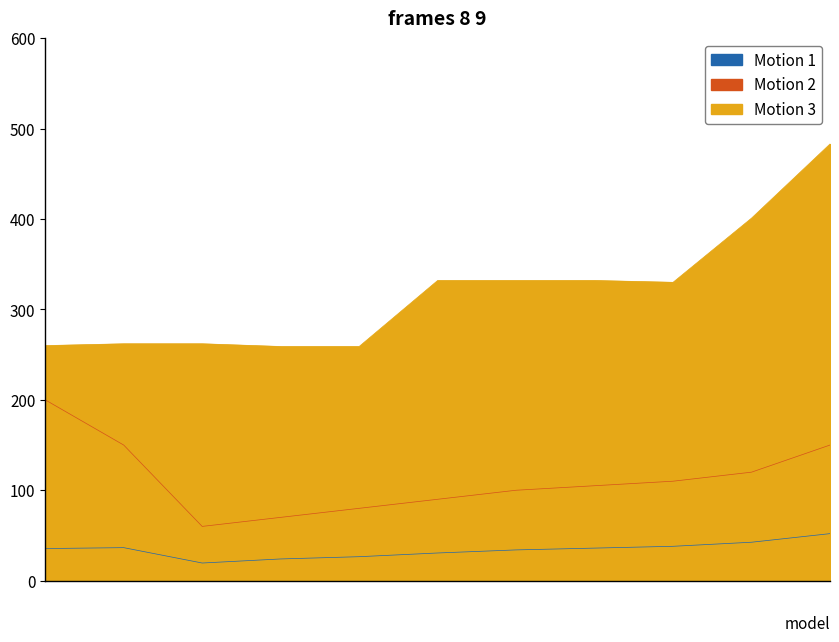

True or false: weight and capacity cross at least once.

False